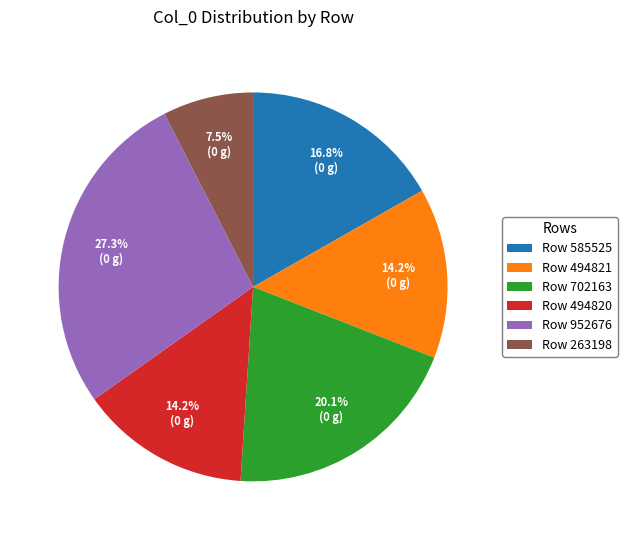

Is the sum of Row 585525 and Row 952676 greater than half?

No